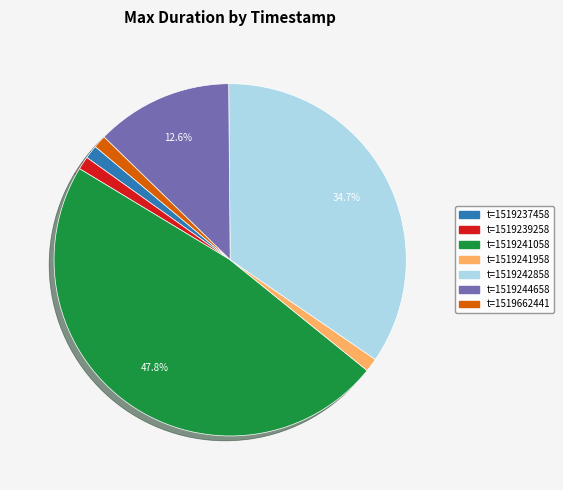

Is there any slice that represents more than half of the pie?

No